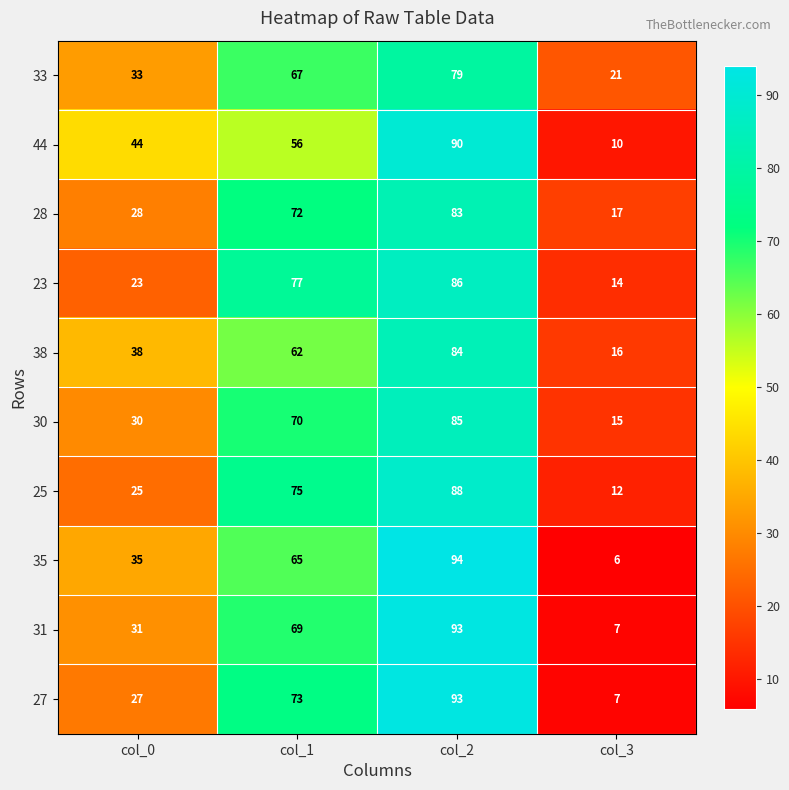

What is the lowest value of the 28 series?

17